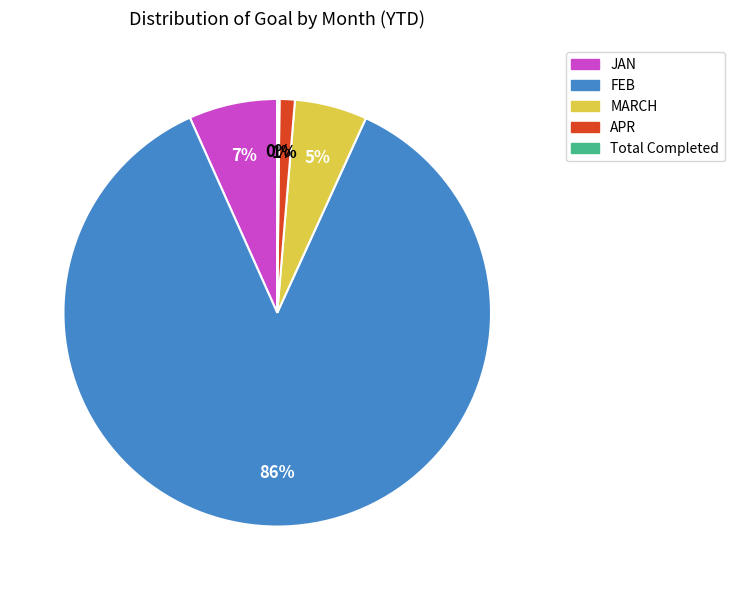

To the nearest percent, what is the average slice percentage?

20%